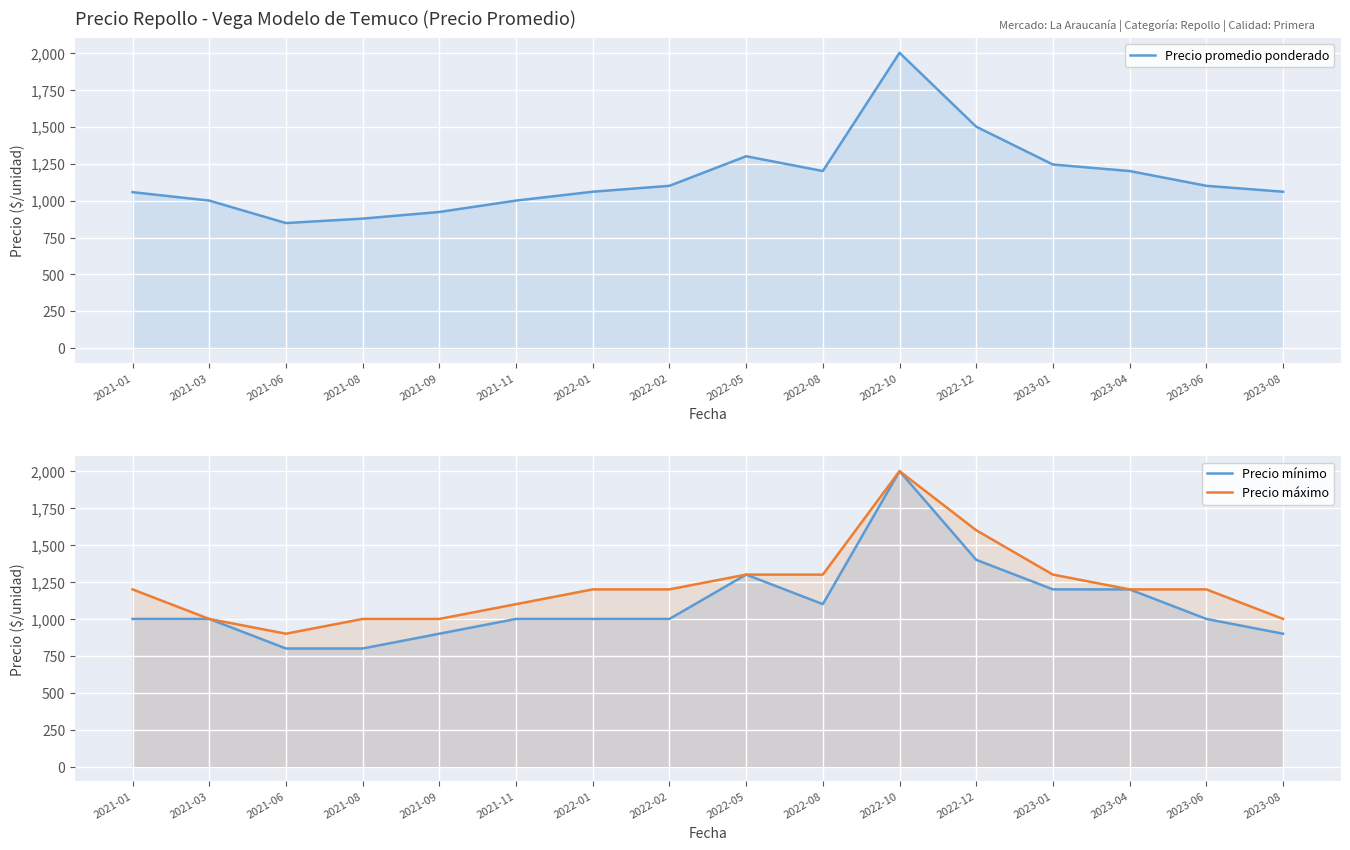

Where is the first local minimum for Precio máximo?

2021-06